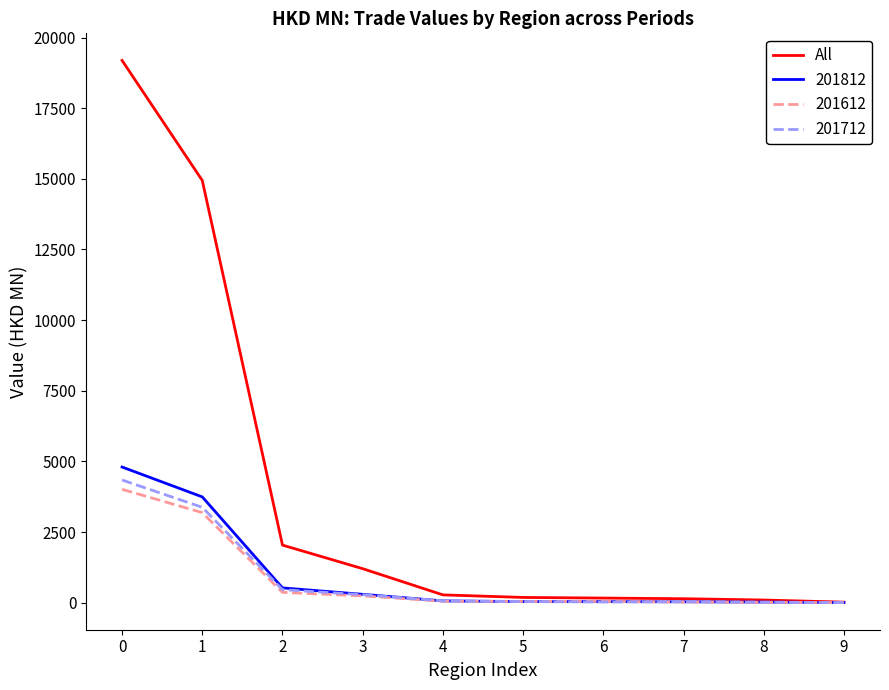

What is the difference between the highest and lowest values at 1?

11753.8